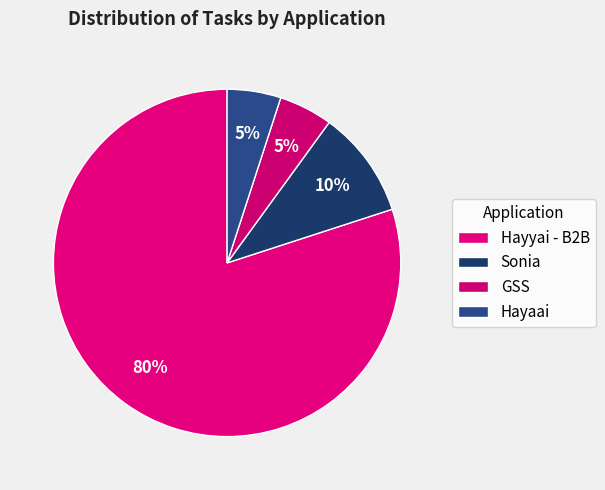

What is the majority slice?

Hayyai - B2B